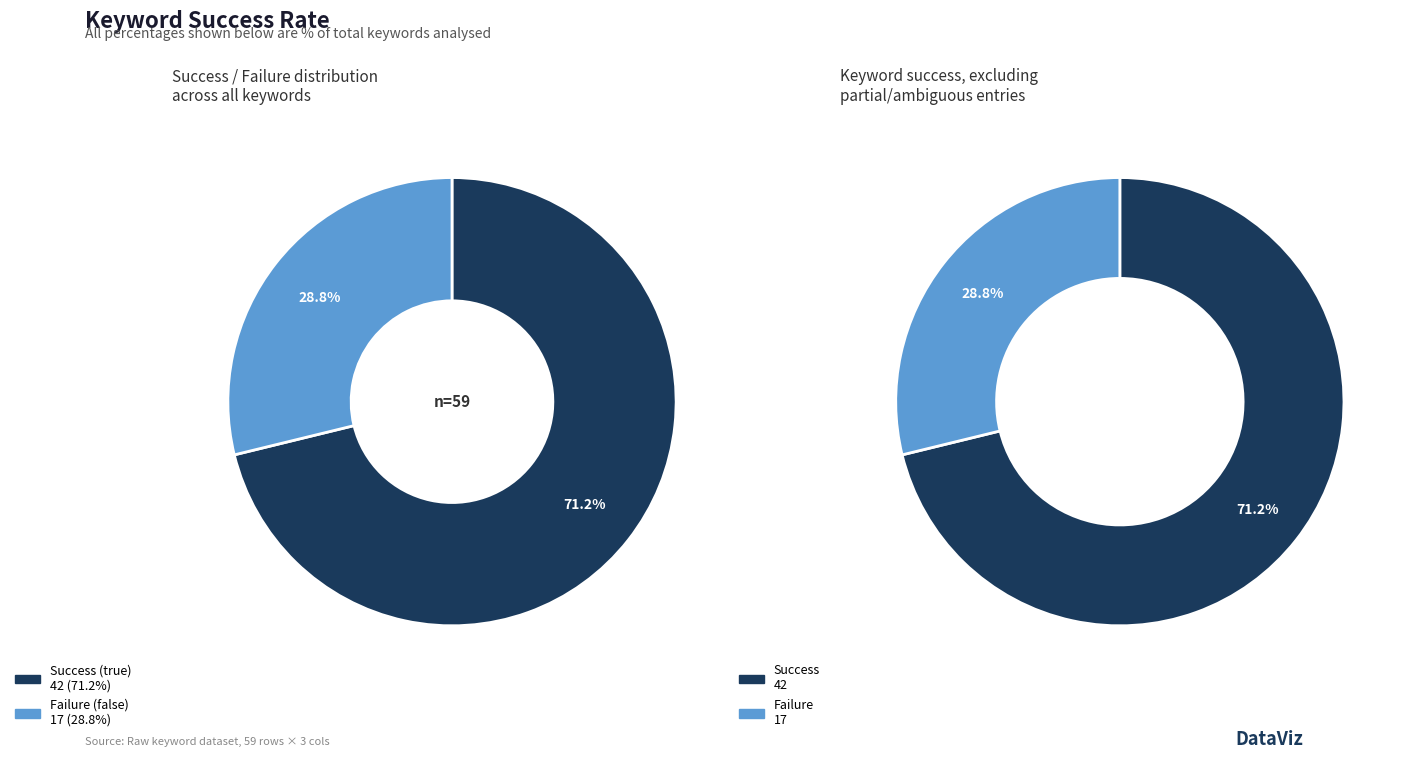

Which category accounts for the majority?

true